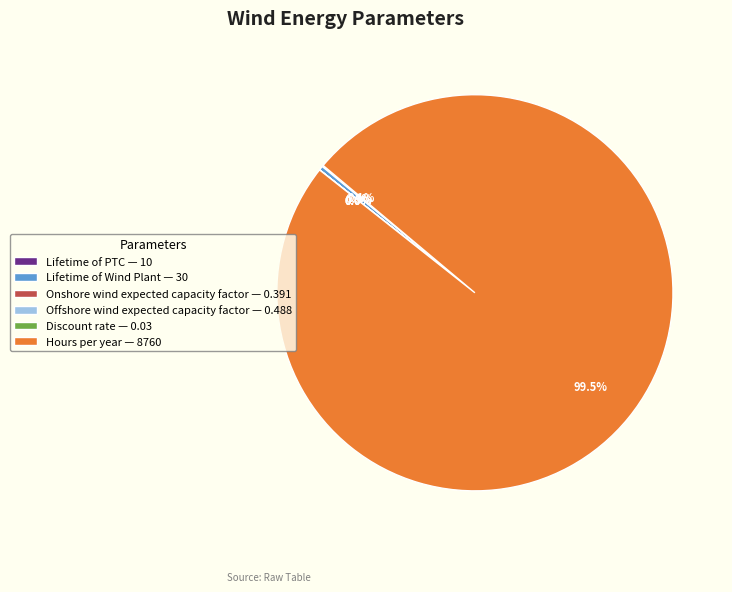

Which has a higher value, Hours per year or Lifetime of Wind Plant?

Hours per year